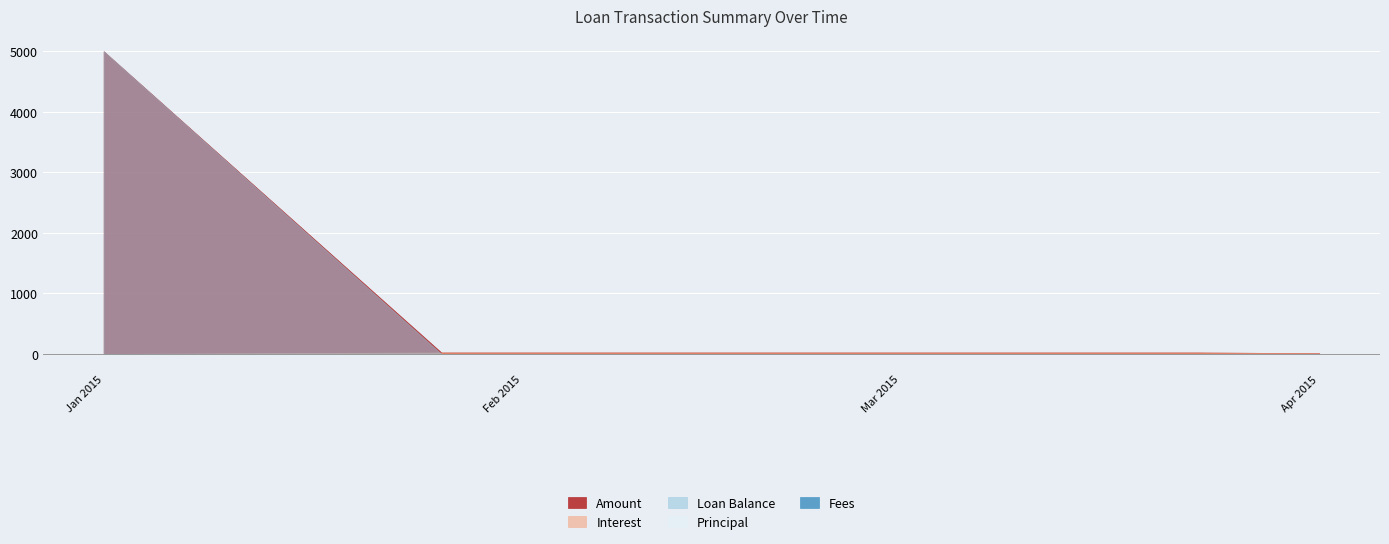

At which category does the chart reach its peak across all series?

2015-01-01